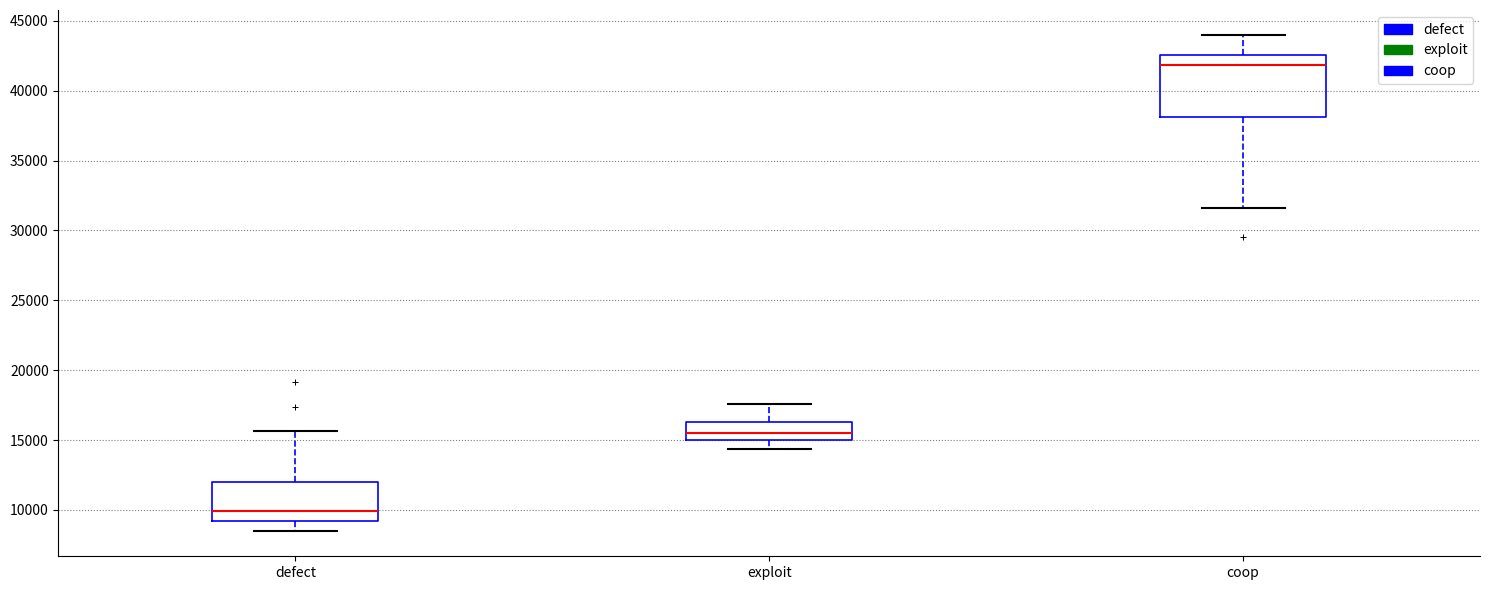

Reading left to right, read every box against the y-axis: the position of its median line, the range the box covers, and the ends of its whiskers. The values are not printed on the chart, so give them approximately, as read against the axis.

defect: median 10000, box 9000 to 12000, whiskers 8500 to 15500
exploit: median 15500, box 15000 to 16500, whiskers 14500 to 17500
coop: median 42000, box 38000 to 42500, whiskers 31500 to 44000